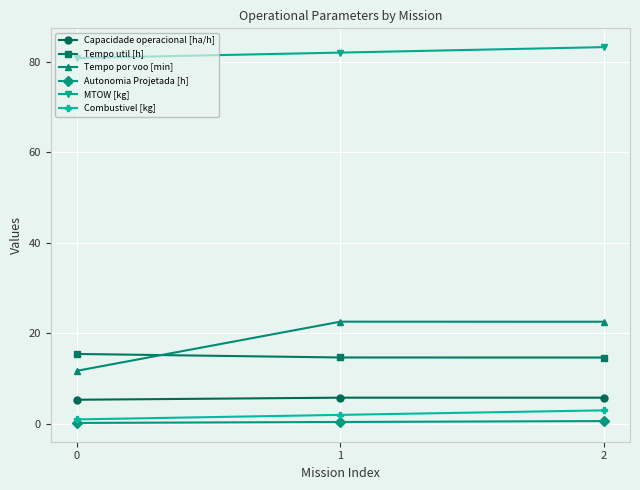

What are all the series names shown in the legend?

Capacidade operacional [ha/h], Tempo util [h], Tempo por voo [min], Autonomia Projetada [h], MTOW [kg], Combustivel [kg]